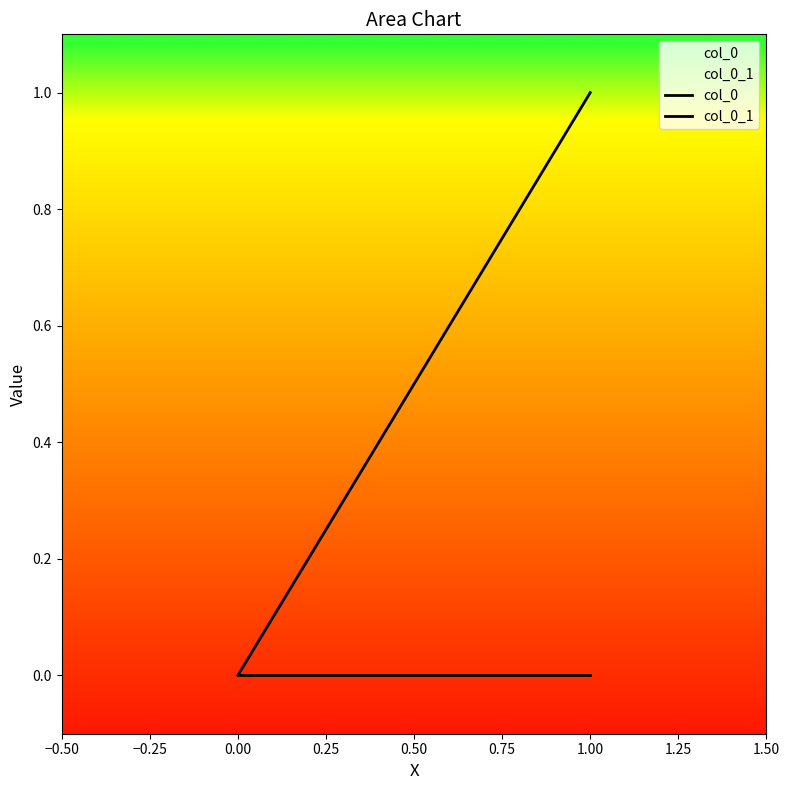

Between 1.00 and 0.00, which is larger?

1.00